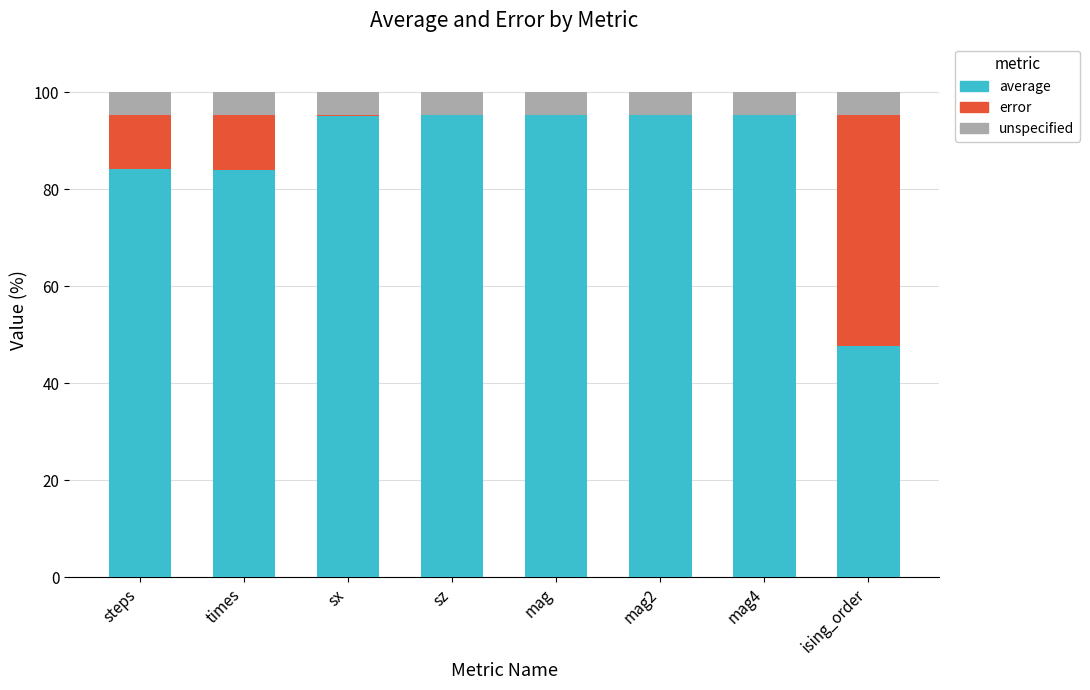

What is the total value across all series at mag4?

100.0